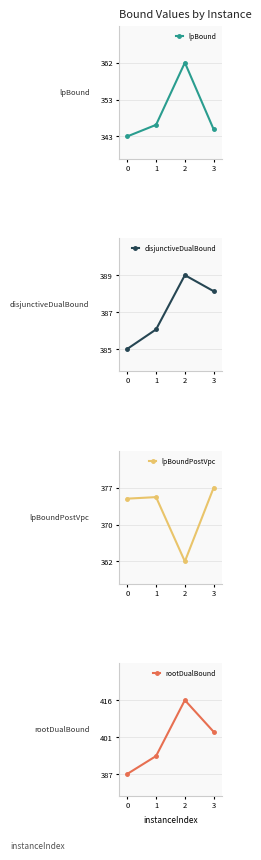

What is the sum of the lpBound values at 3 and 2?

706.9